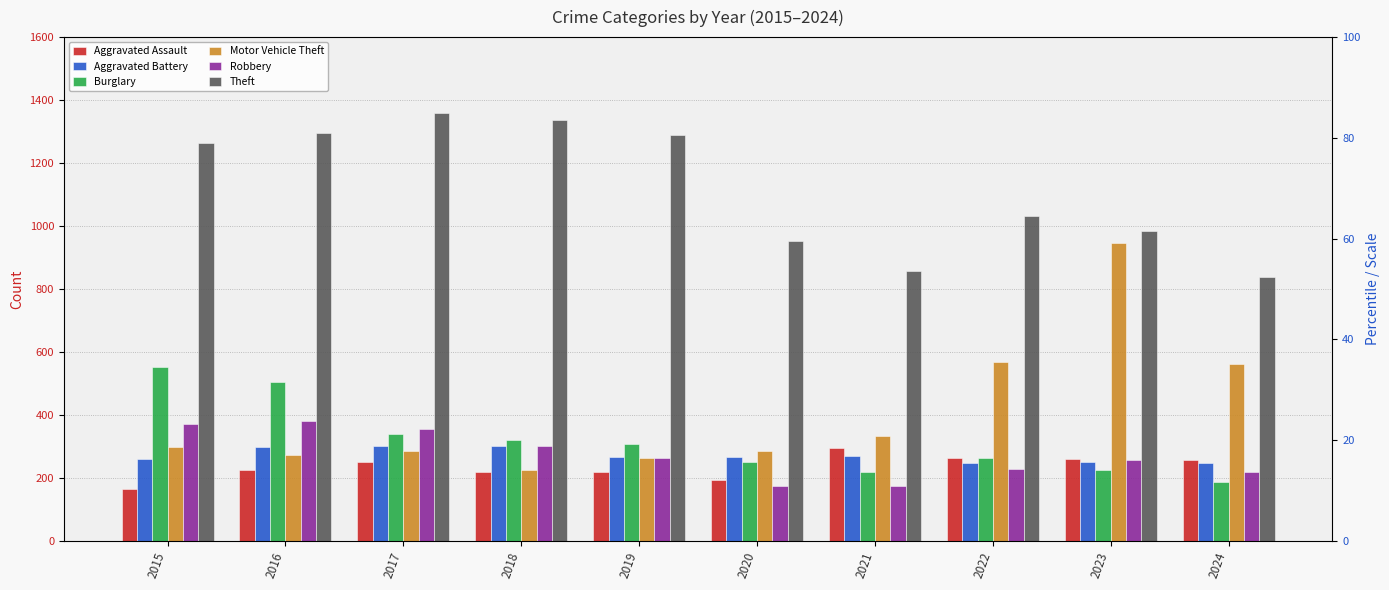

Read the Robbery value at 2024, to the nearest 50.

200